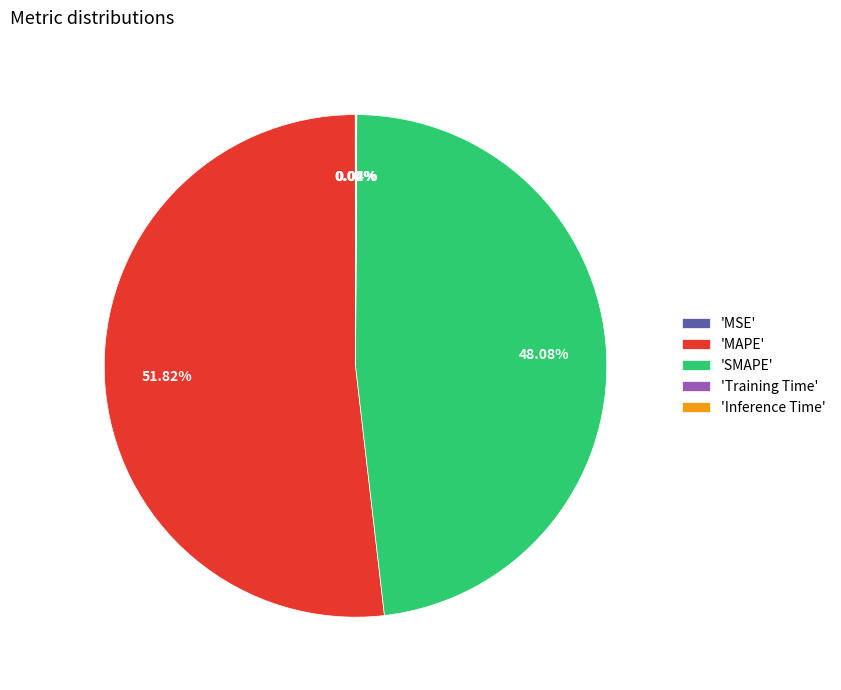

What is the ratio of the value at 'SMAPE' to the value at 'MAPE'?

0.9